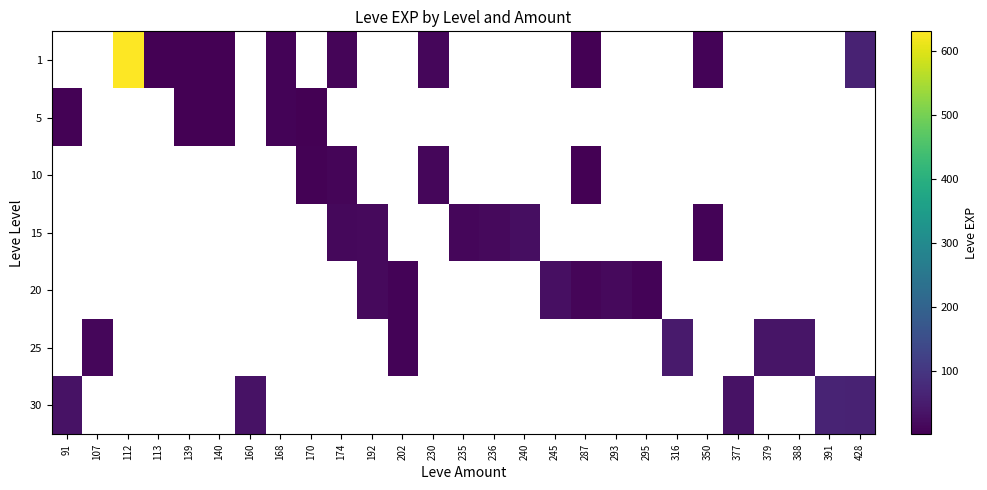

Which series has the largest total across all categories?

1